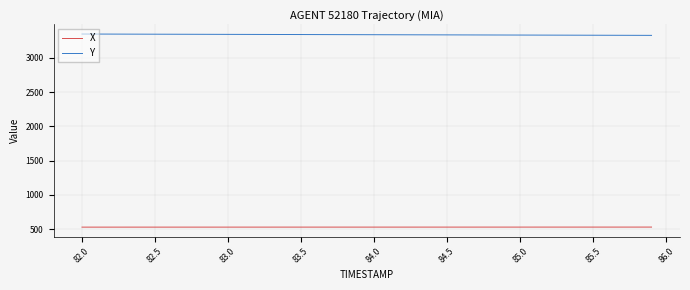

What is the average value of the X series?

528.7